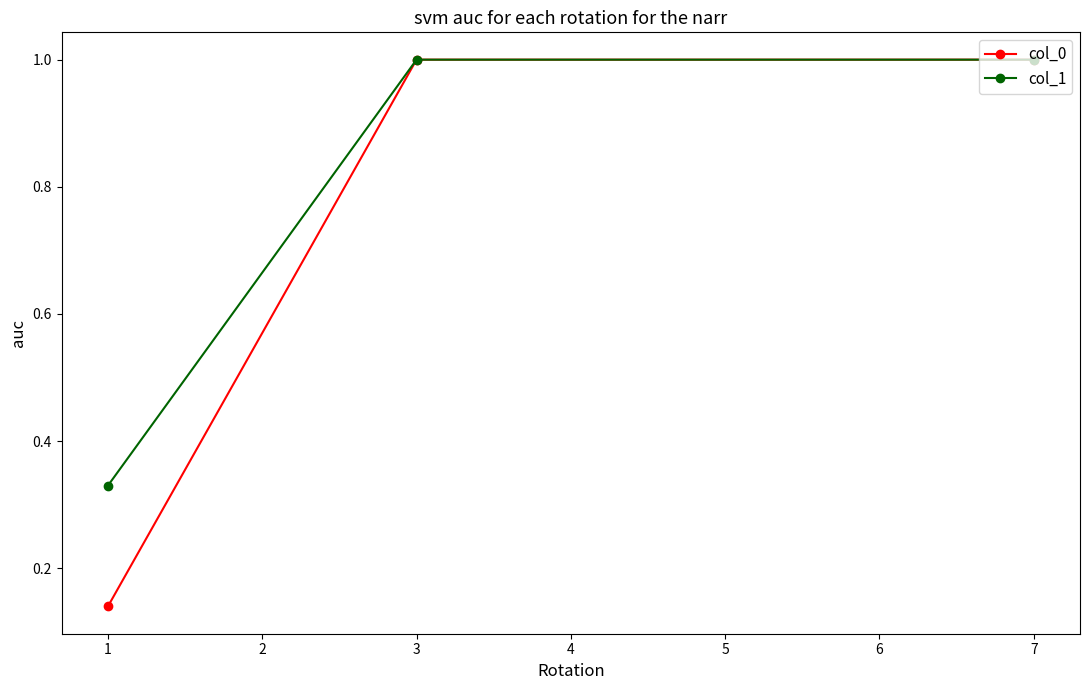

List the series in order of their peak value, lowest first.

col_0, col_1